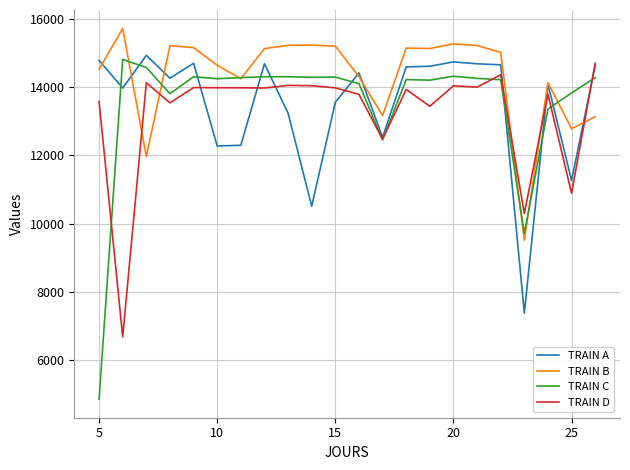

What is the minimum value shown in the chart?

4860